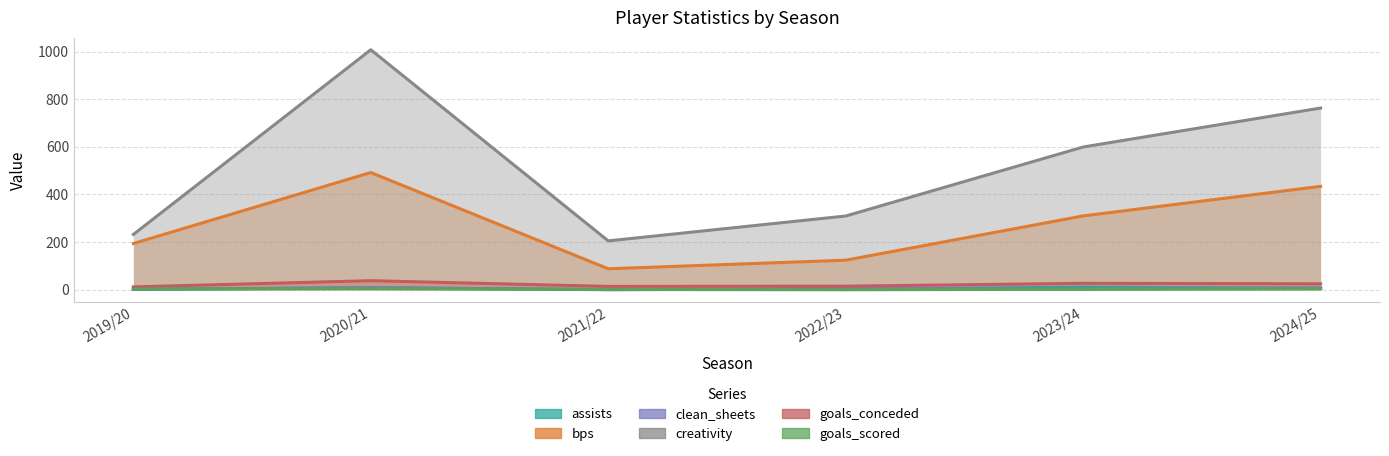

True or false: clean_sheets and bps cross at least once.

False